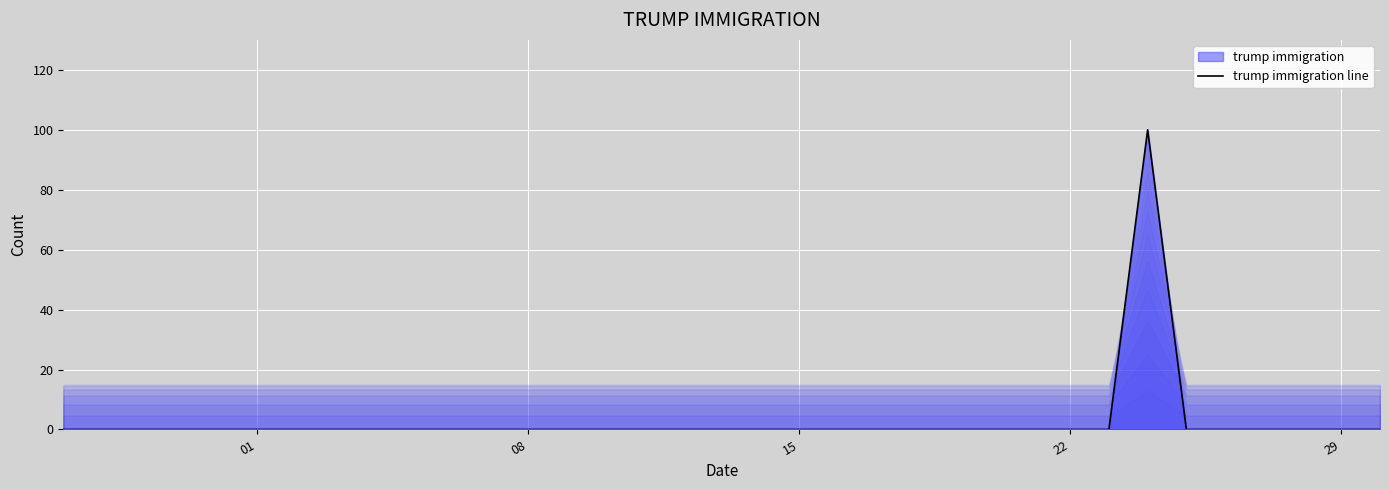

What is the maximum value shown in the chart?

100